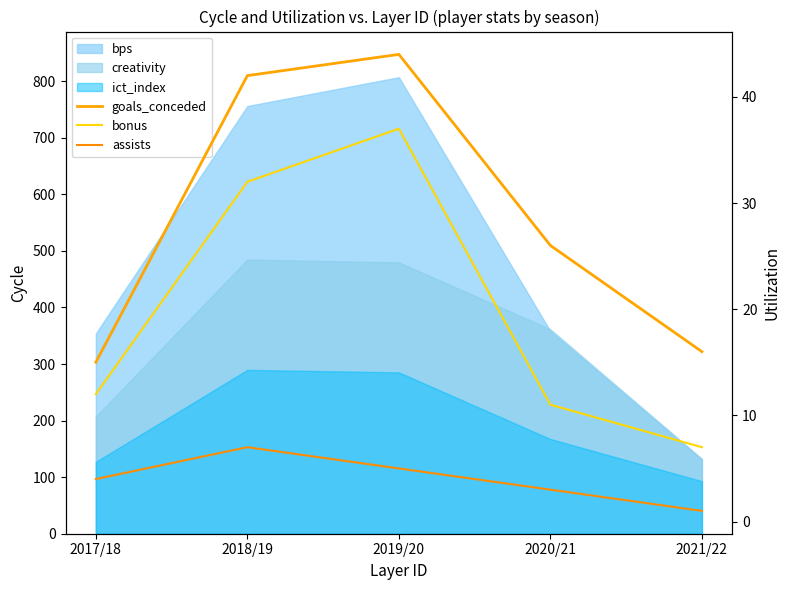

How many values in the bonus series exceed 12?

2